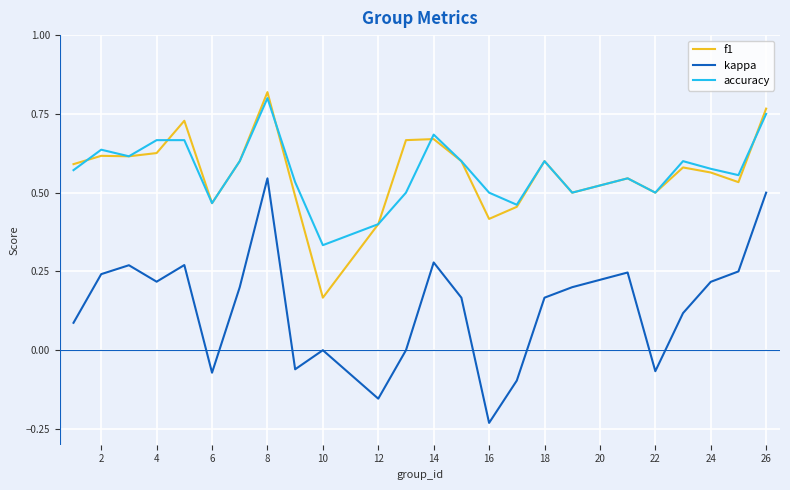

Does the chart have visible grid lines?

Yes